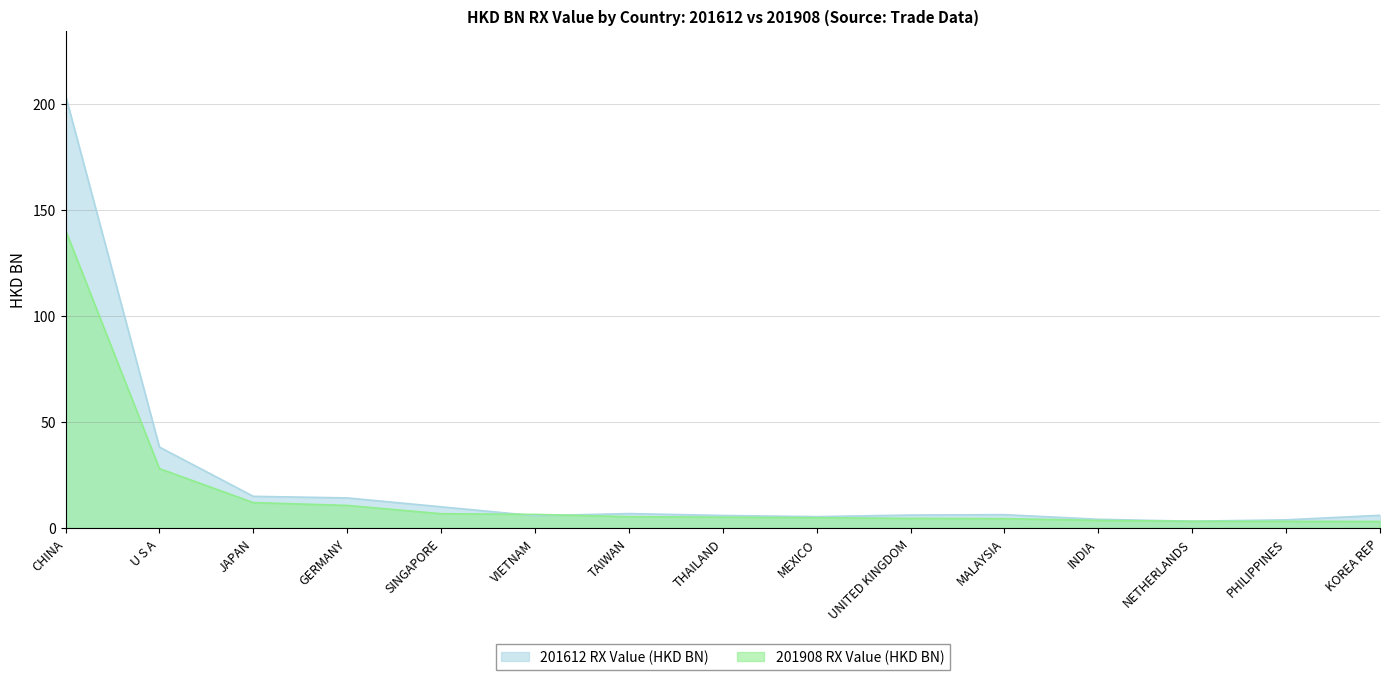

The 201908 RX Value (HKD BN) series shows 6.9 at GERMANY. True or false?

False